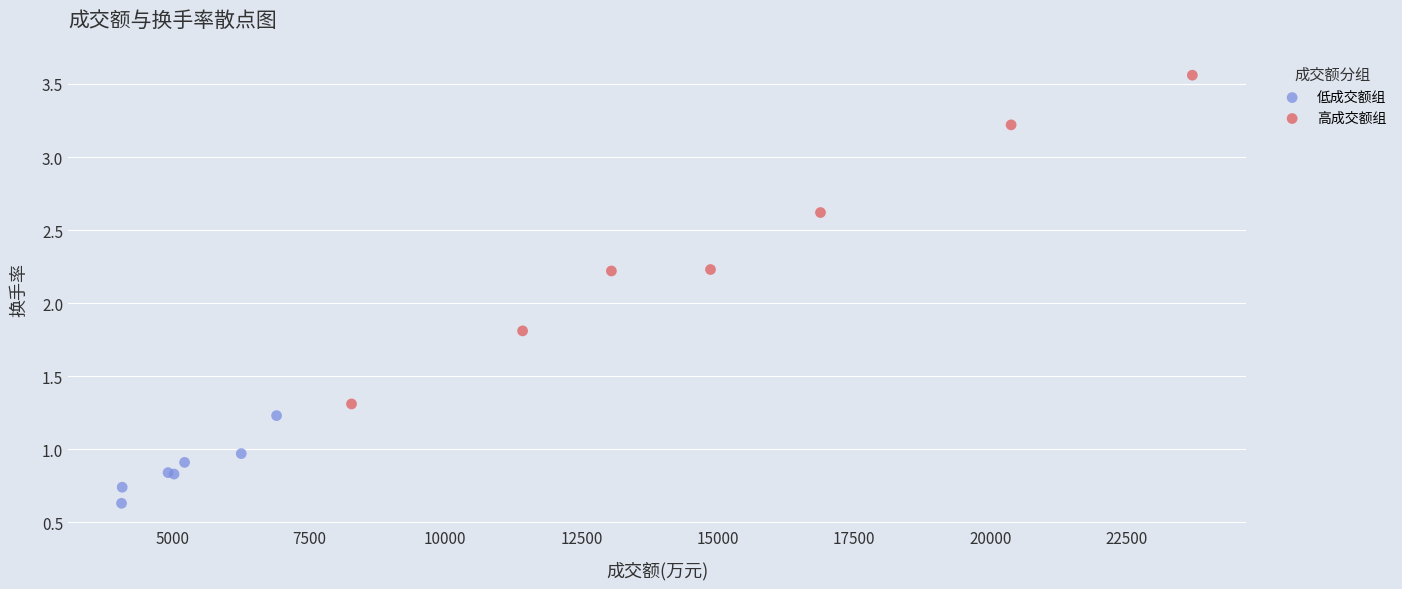

Which series has the largest Y range (max minus min)?

高成交额组